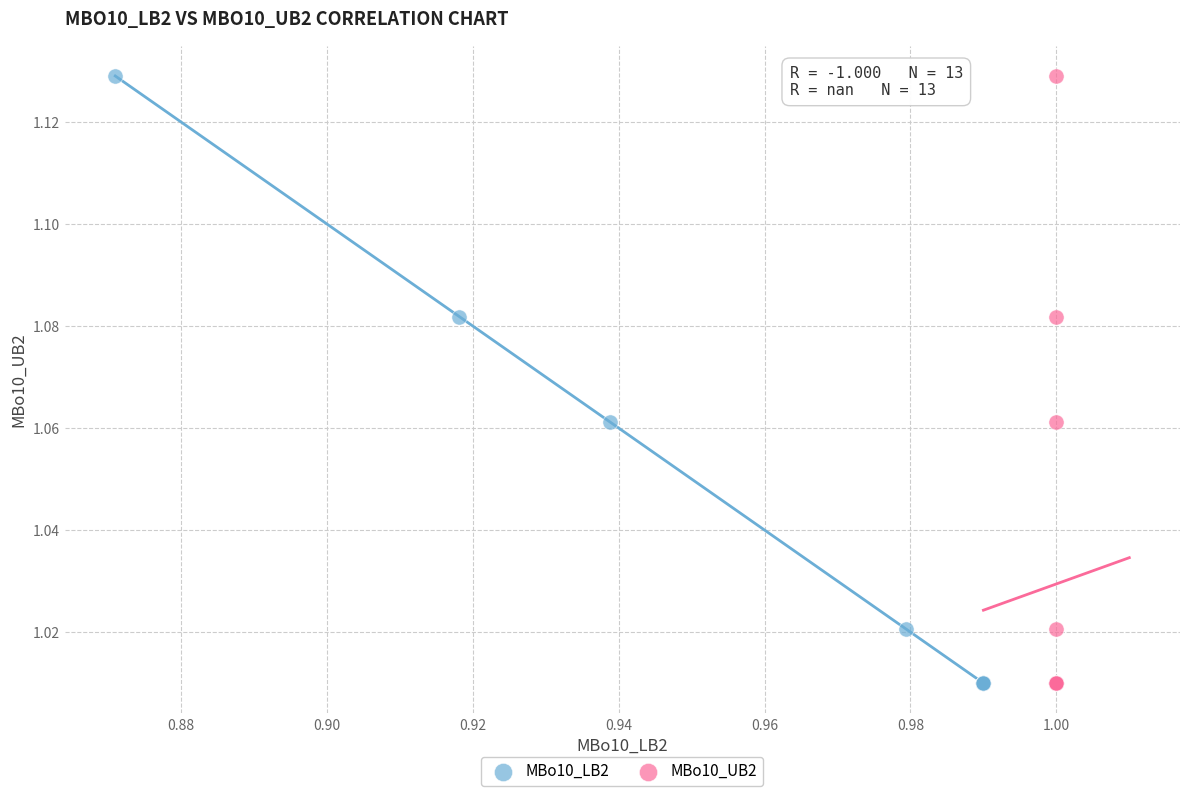

What are all the series names shown in the legend?

MBo10_LB2, MBo10_UB2